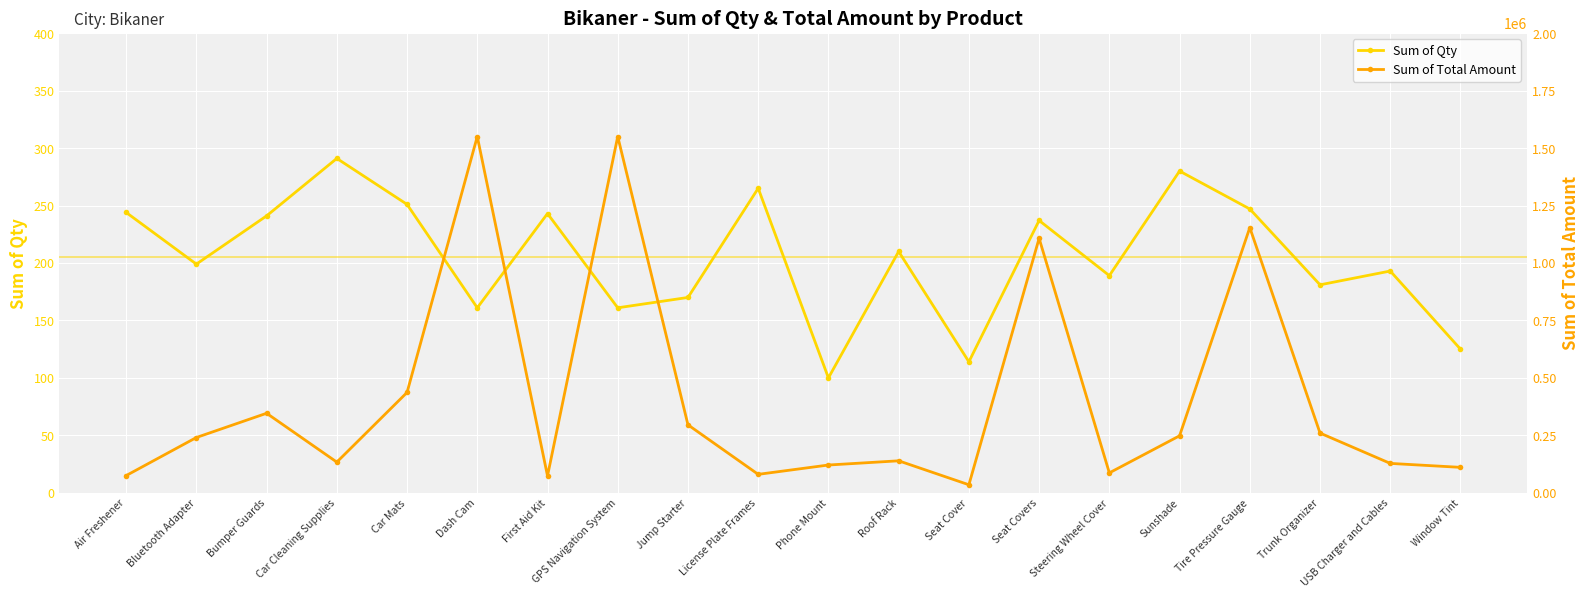

True or false: Sum of Total Amount and Sum of Qty intersect in this chart.

False